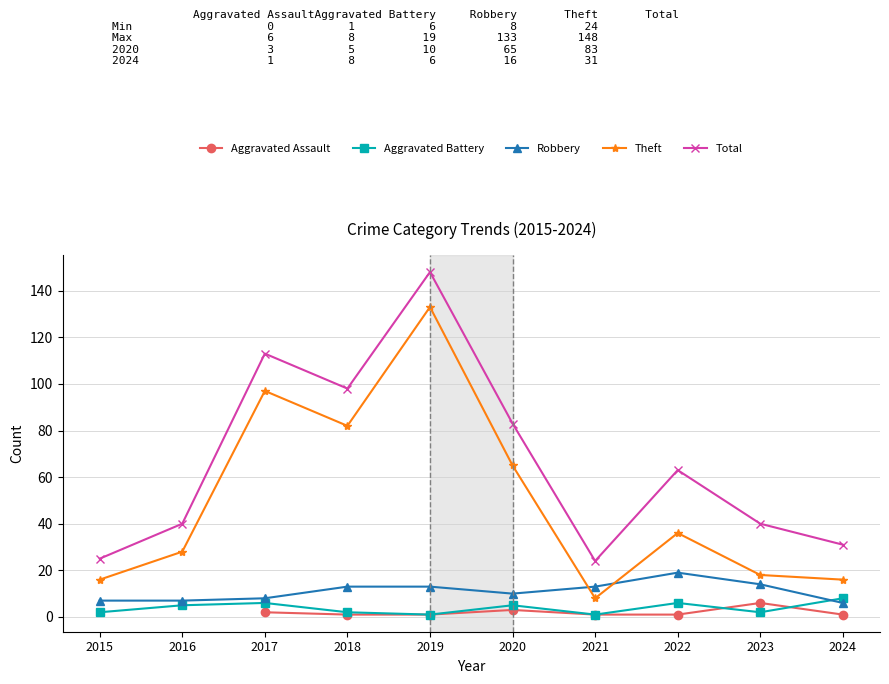

List the series in order of their peak value, lowest first.

Aggravated Assault, Aggravated Battery, Robbery, Theft, Total